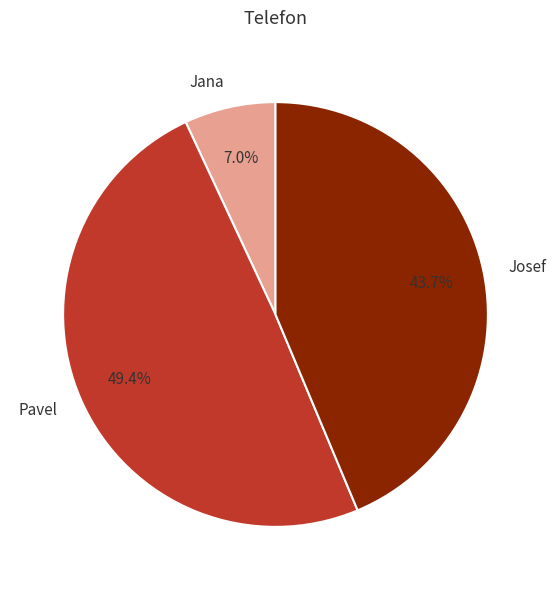

To the nearest percent, what portion does Pavel represent?

49%